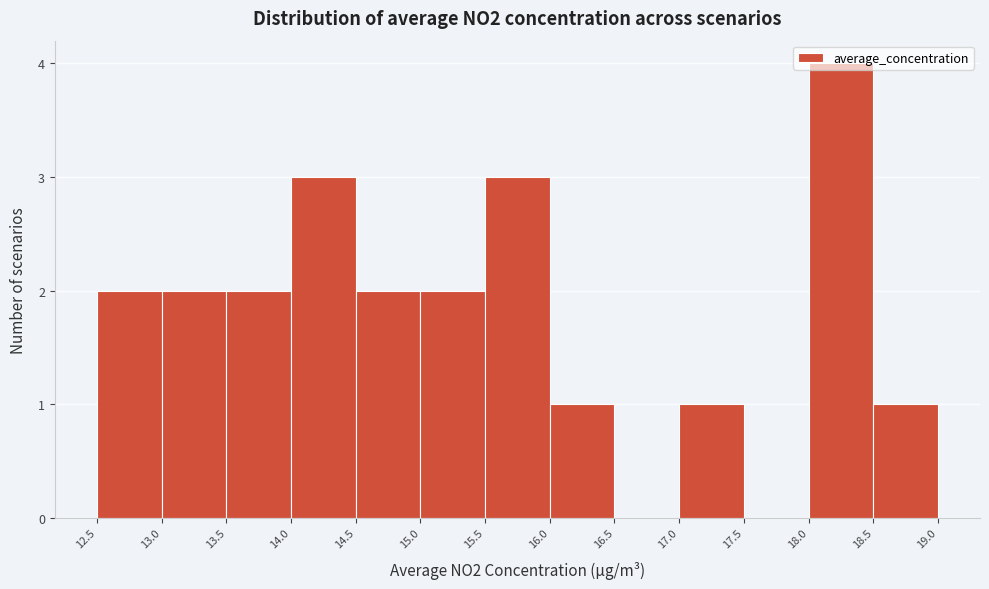

Reading left to right, transcribe this chart: for each bar, give the range it covers on the x-axis and its height. The values are not printed on the chart, so give them approximately, as read against the axis.

12.5 to 13.0: 2
13.0 to 13.5: 2
13.5 to 14.0: 2
14.0 to 14.5: 3
14.5 to 15.0: 2
15.0 to 15.5: 2
15.5 to 16.0: 3
16.0 to 16.5: 1
16.5 to 17.0: 0
17.0 to 17.5: 1
17.5 to 18.0: 0
18.0 to 18.5: 4
18.5 to 19.0: 1